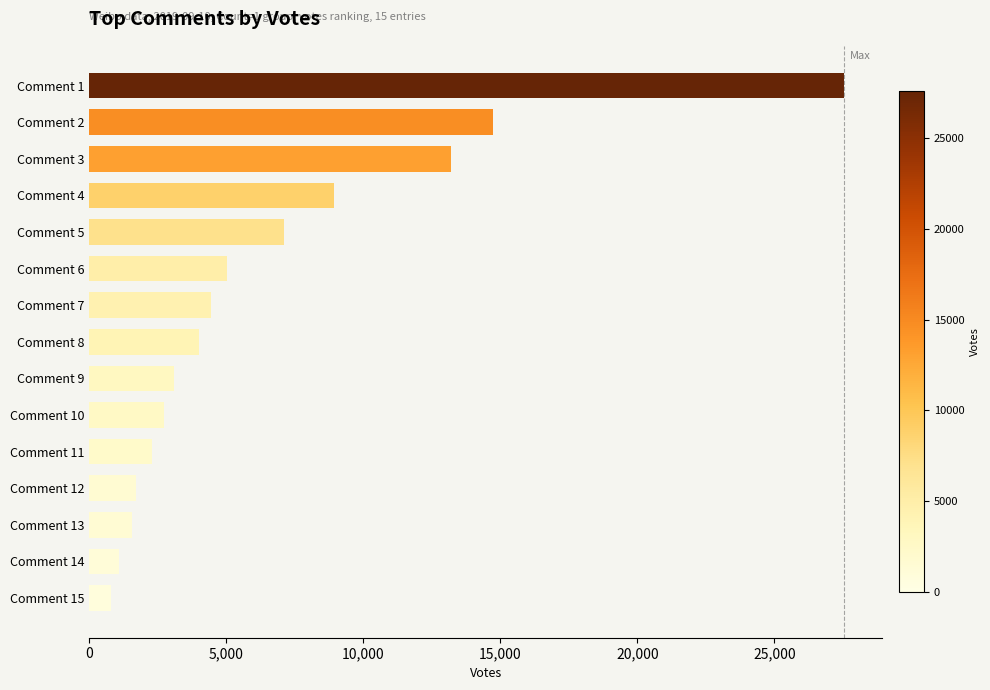

What is the difference between the maximum and second lowest values?

26468